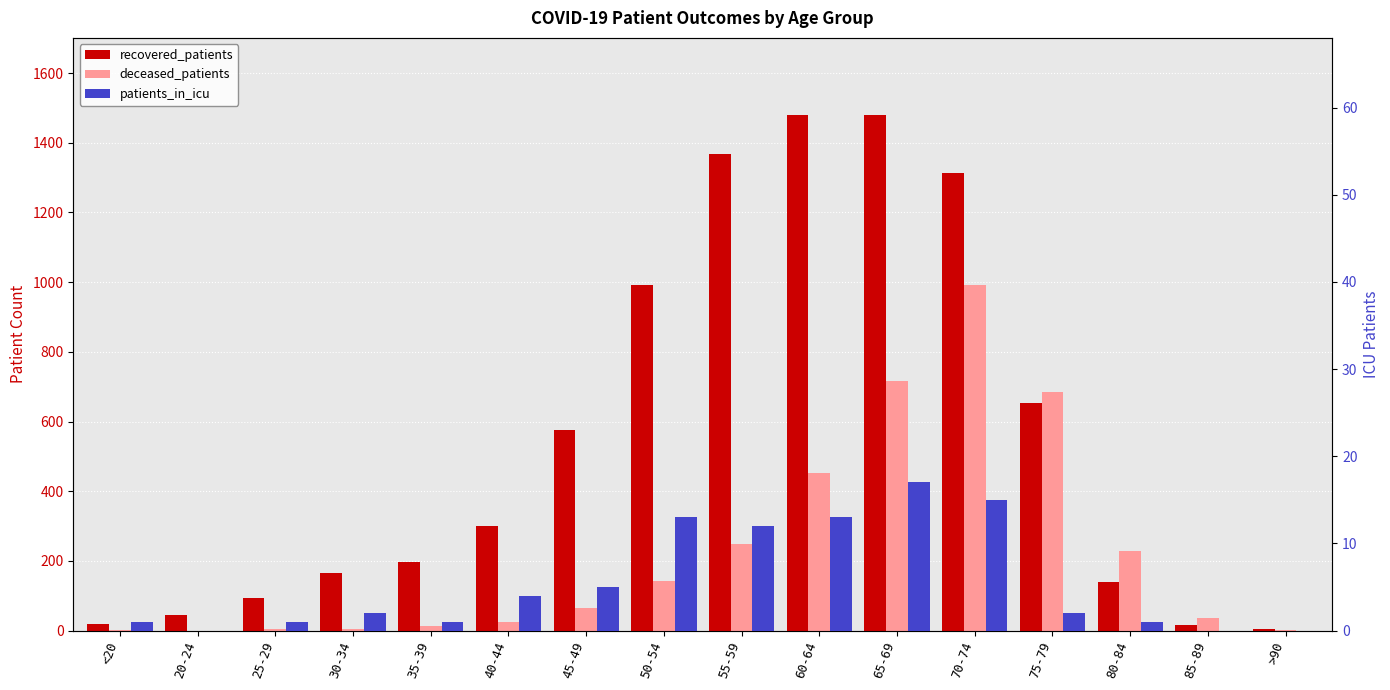

How many positive values does the deceased_patients series have?

15